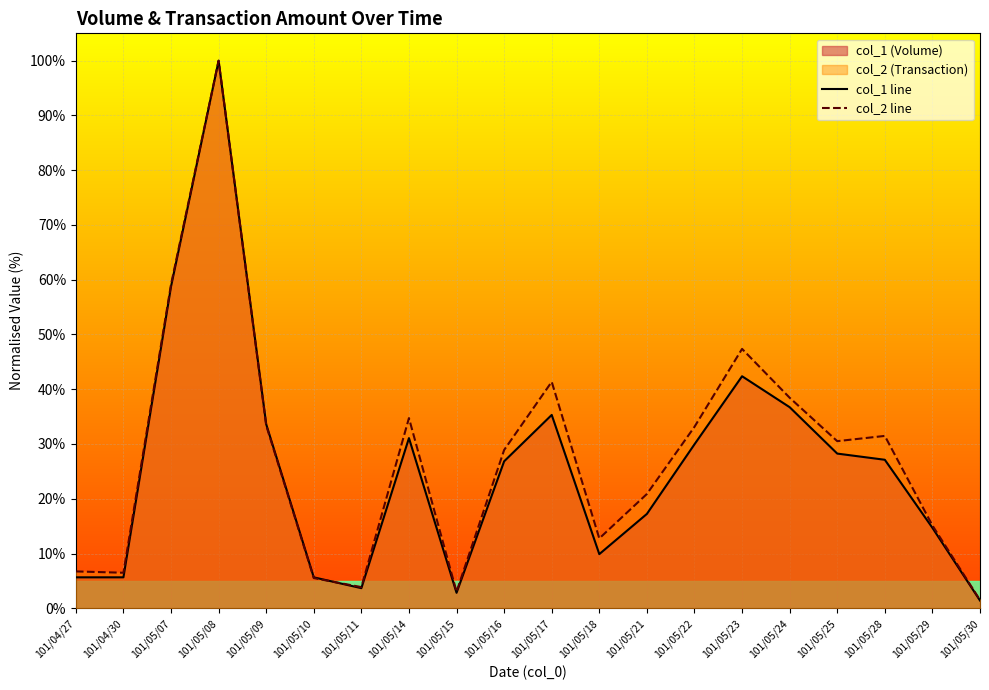

True or false: col_2 line has more than 0 points higher than both neighbors.

True